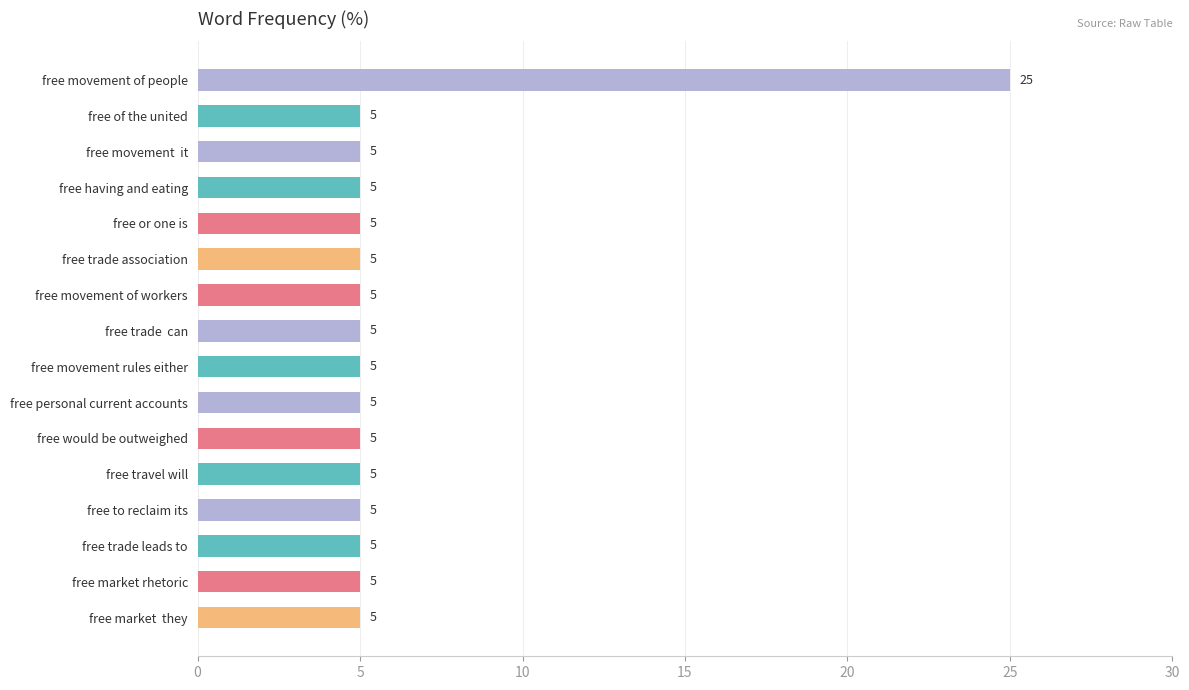

Is it true that the value at free or one is is 5?

True